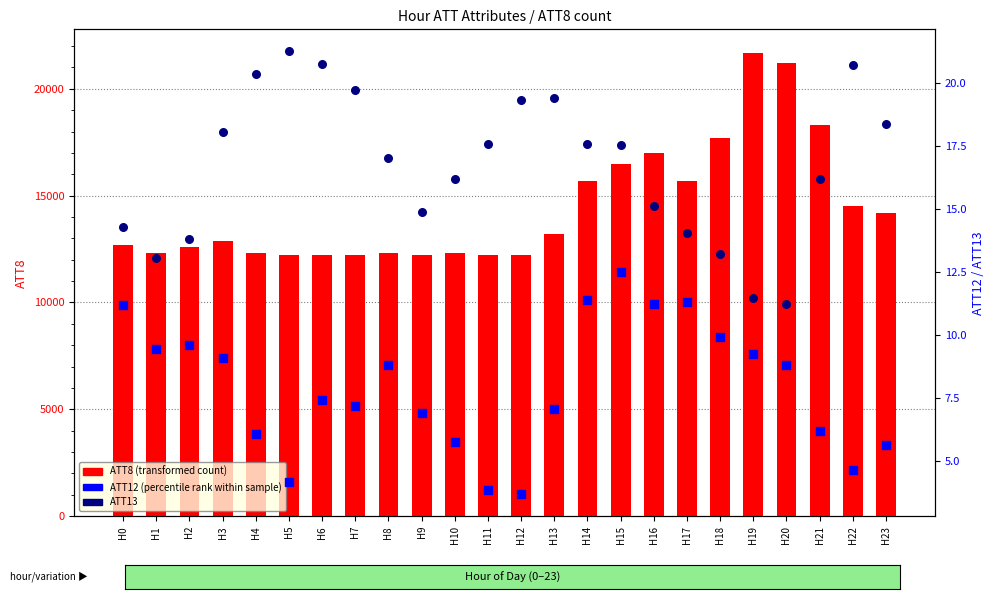

What is the total value across all series at H9?

12221.8